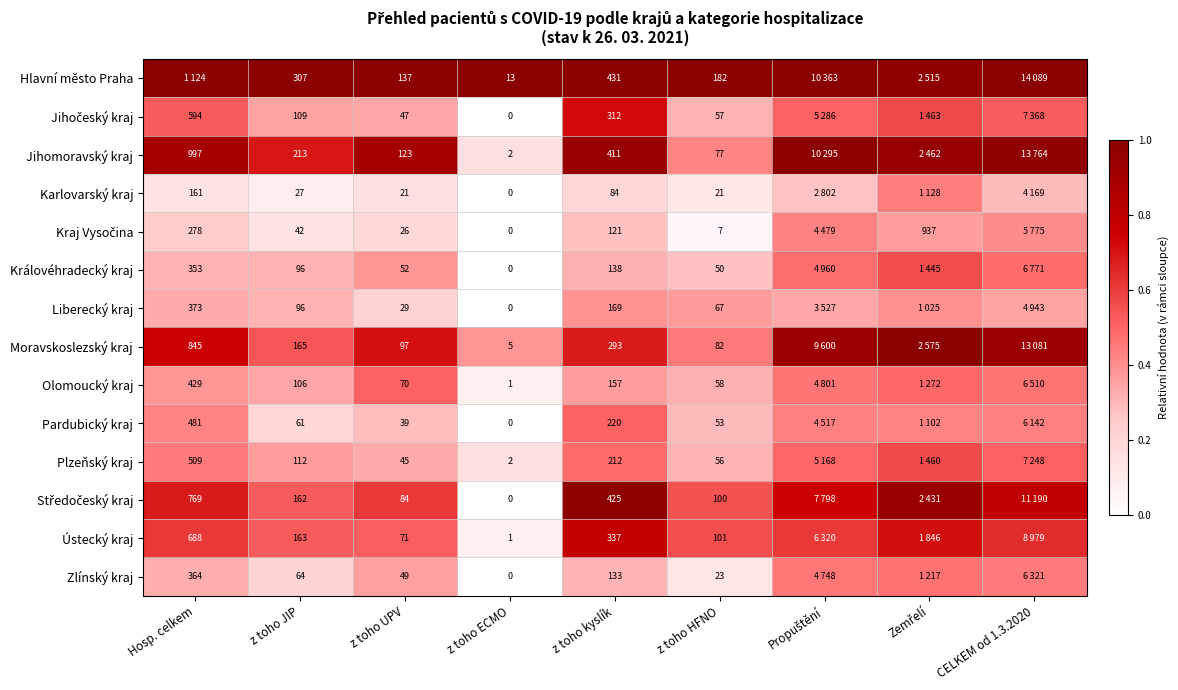

How many categories are shown in the chart?

9